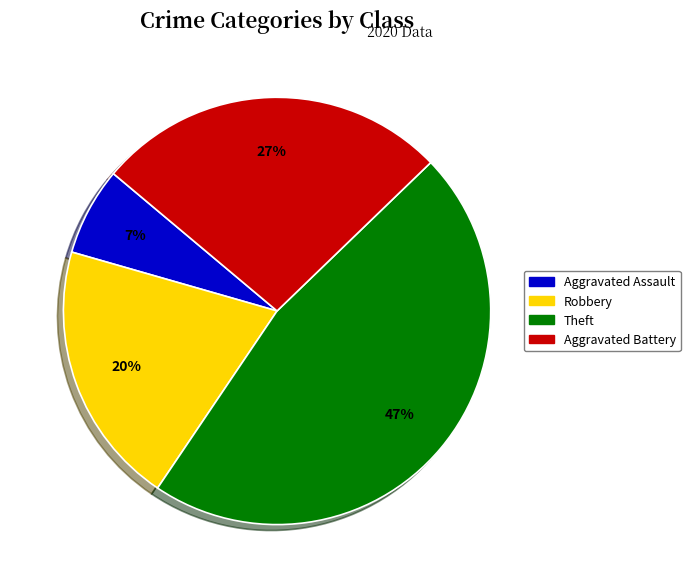

Is there a majority slice in this chart?

No